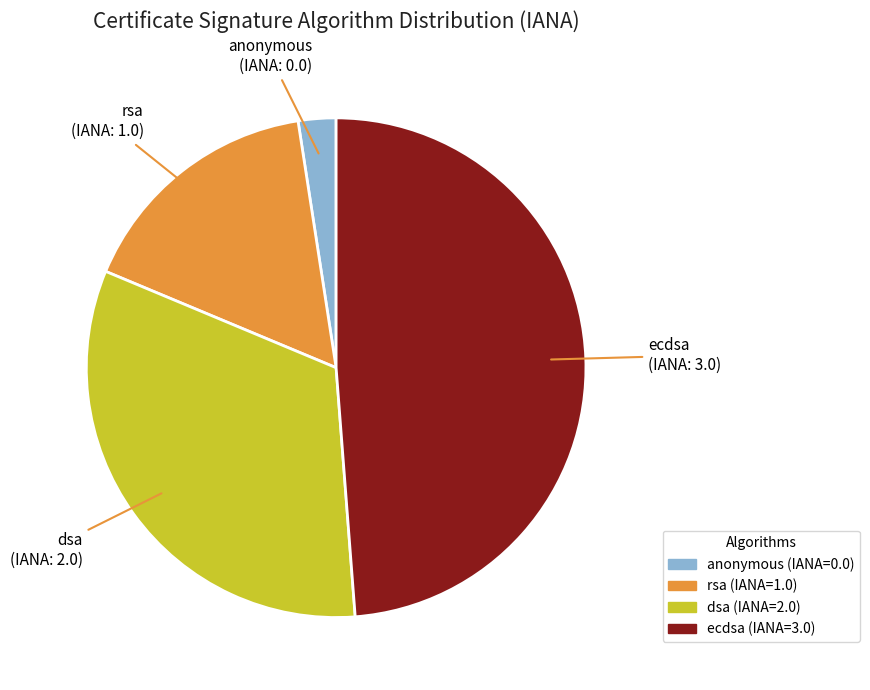

Do rsa and anonymous together represent more than half of the pie?

No